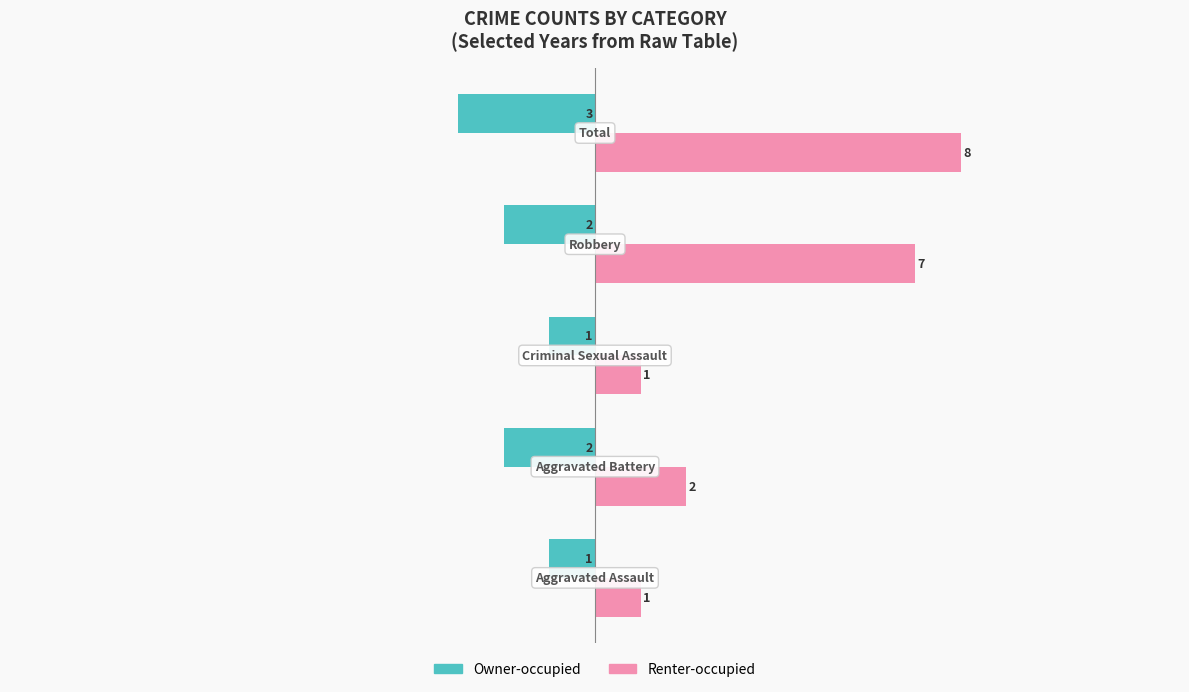

Which series has the largest range (max minus min)?

Renter-occupied